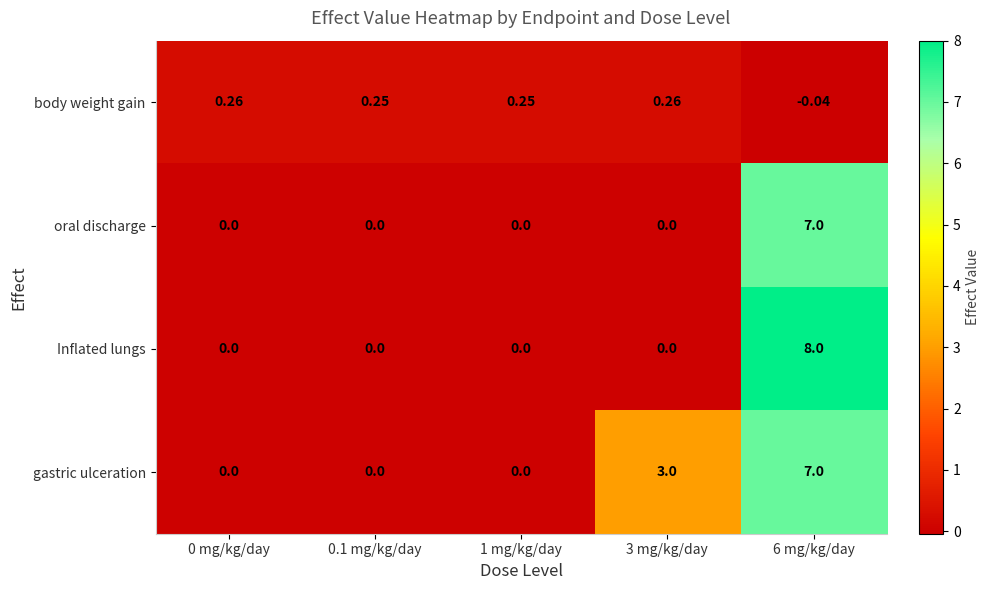

Between 0.1 mg/kg/day and 3 mg/kg/day, which series saw the biggest shift?

gastric ulceration